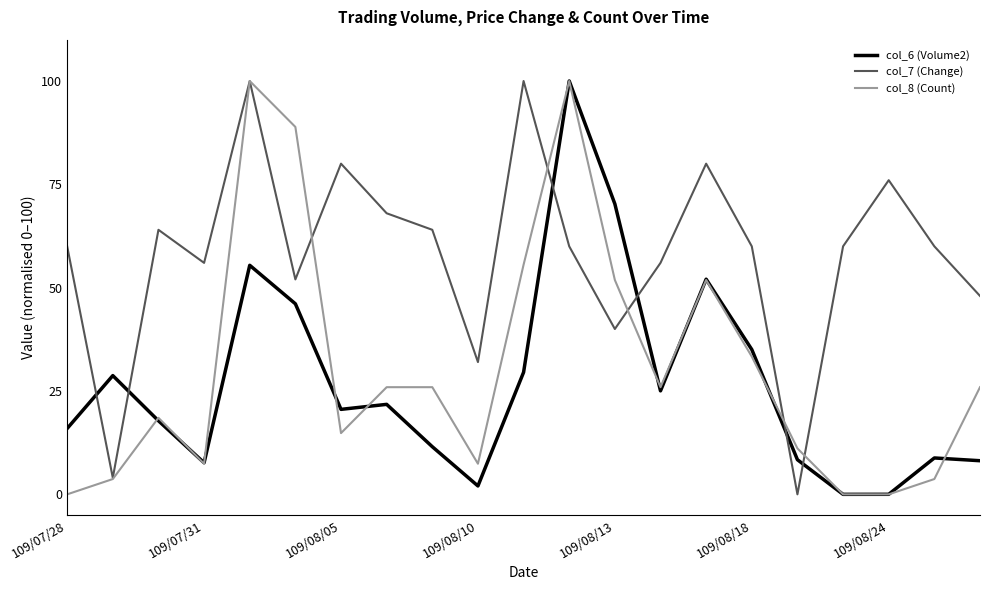

True or false: col_8 (Count) has more than 2 points higher than both neighbors.

True